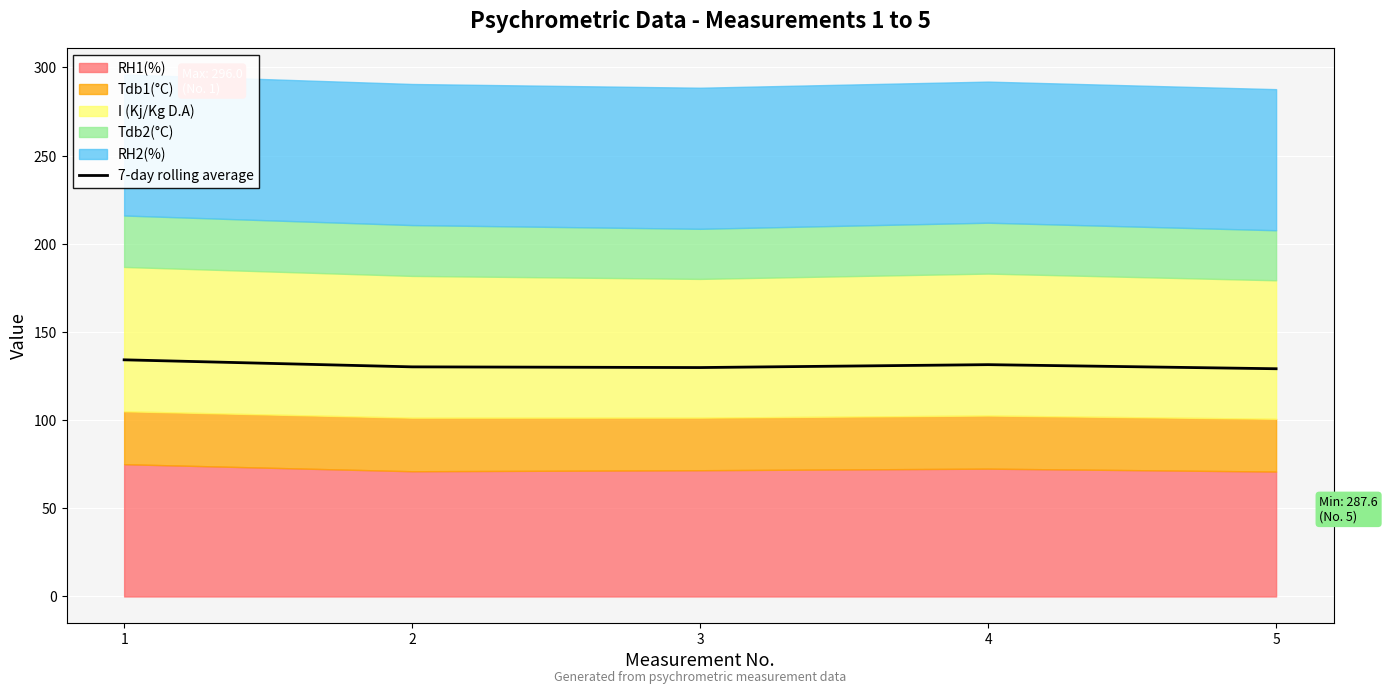

How many lines are shown in the chart?

1